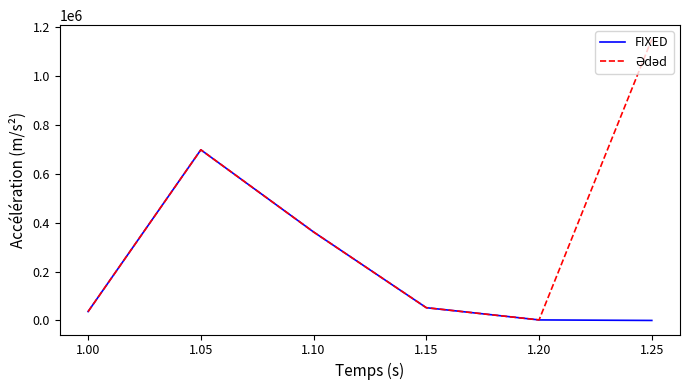

Between 1.10 and 1.20, which series saw the biggest shift?

FIXED